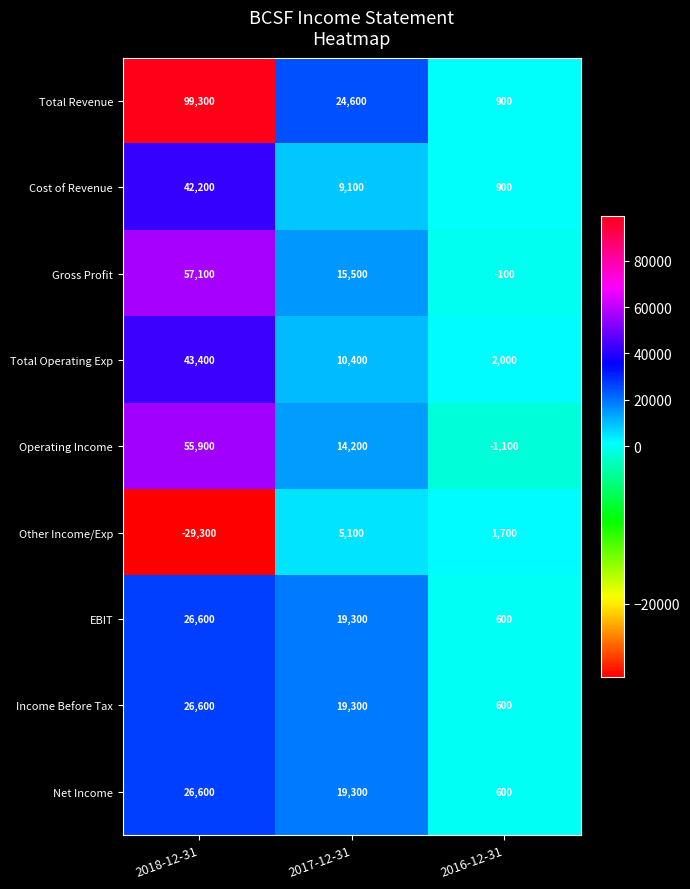

At which category is the sum across all series the highest?

2018-12-31